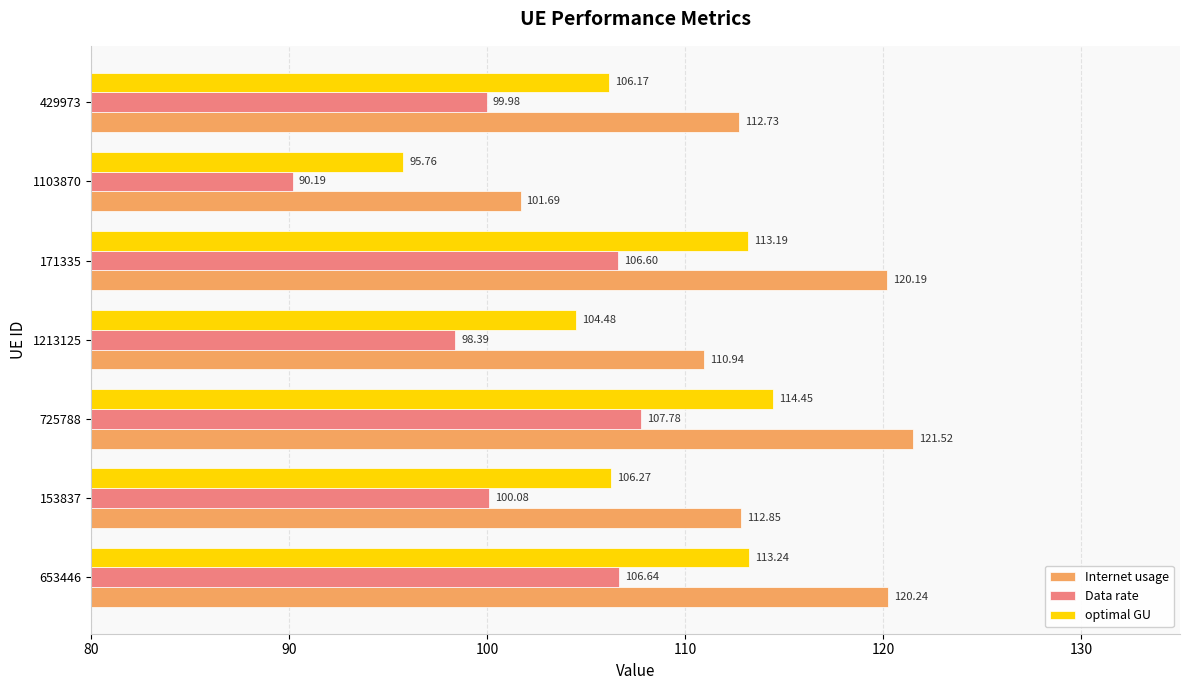

Which series has the largest total across all categories?

Internet usage